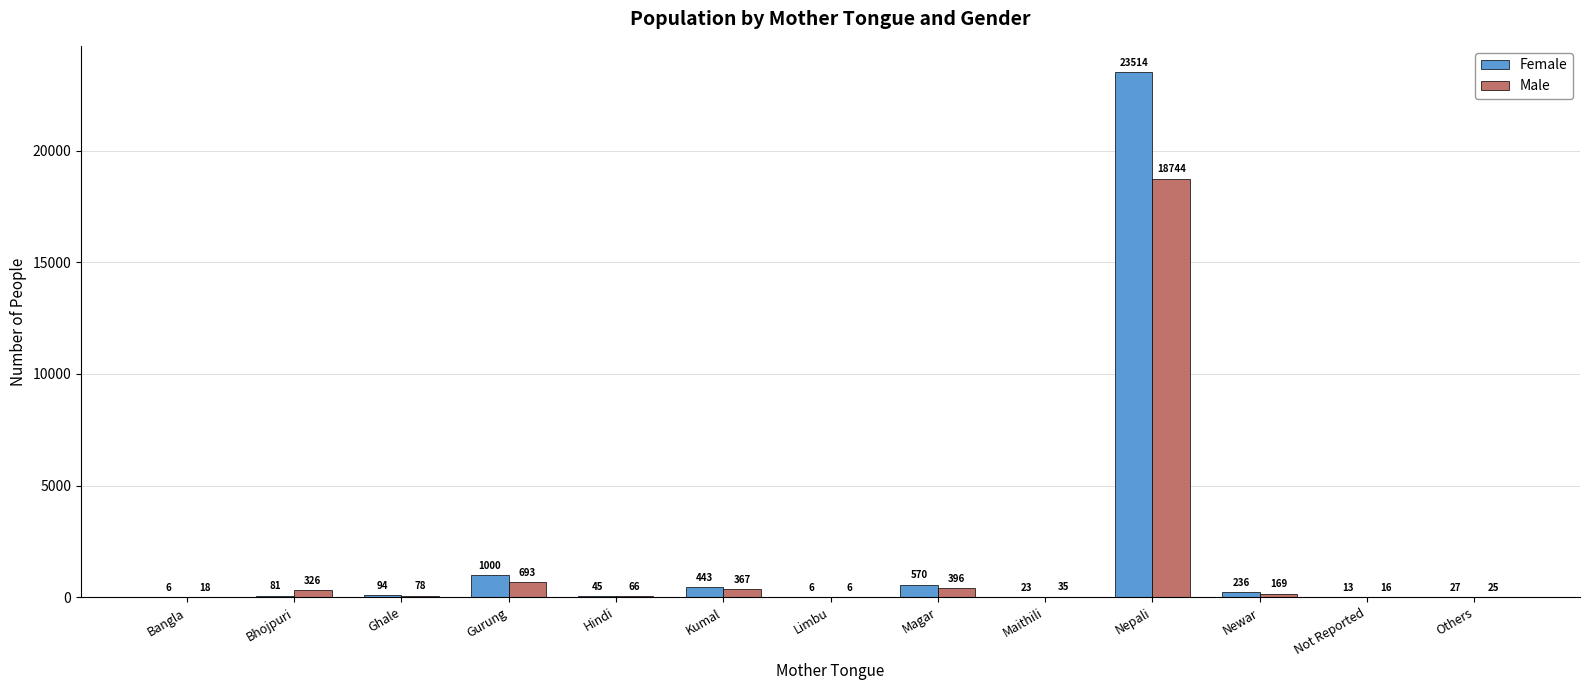

Is the value of Female at Bhojpuri greater than the value of Male at Bhojpuri?

No